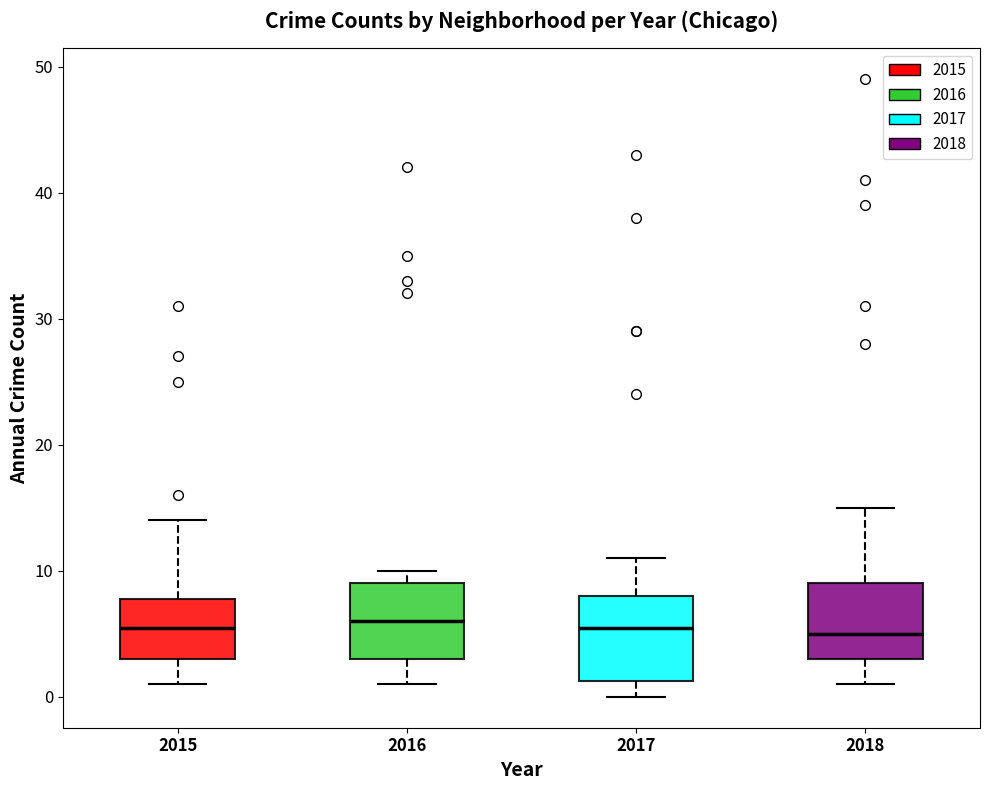

Reading left to right, read every box against the y-axis: the position of its median line, the range the box covers, and the ends of its whiskers. The values are not printed on the chart, so give them approximately, as read against the axis.

2015: median 6, box 3 to 8, whiskers 1 to 14
2016: median 6, box 3 to 9, whiskers 1 to 10
2017: median 6, box 1 to 8, whiskers 0 to 11
2018: median 5, box 3 to 9, whiskers 1 to 15